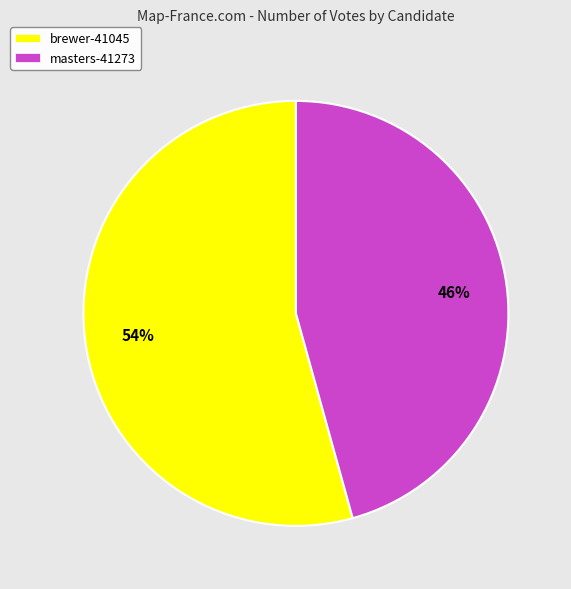

Is the sum of brewer-41045 and masters-41273 greater than half?

Yes